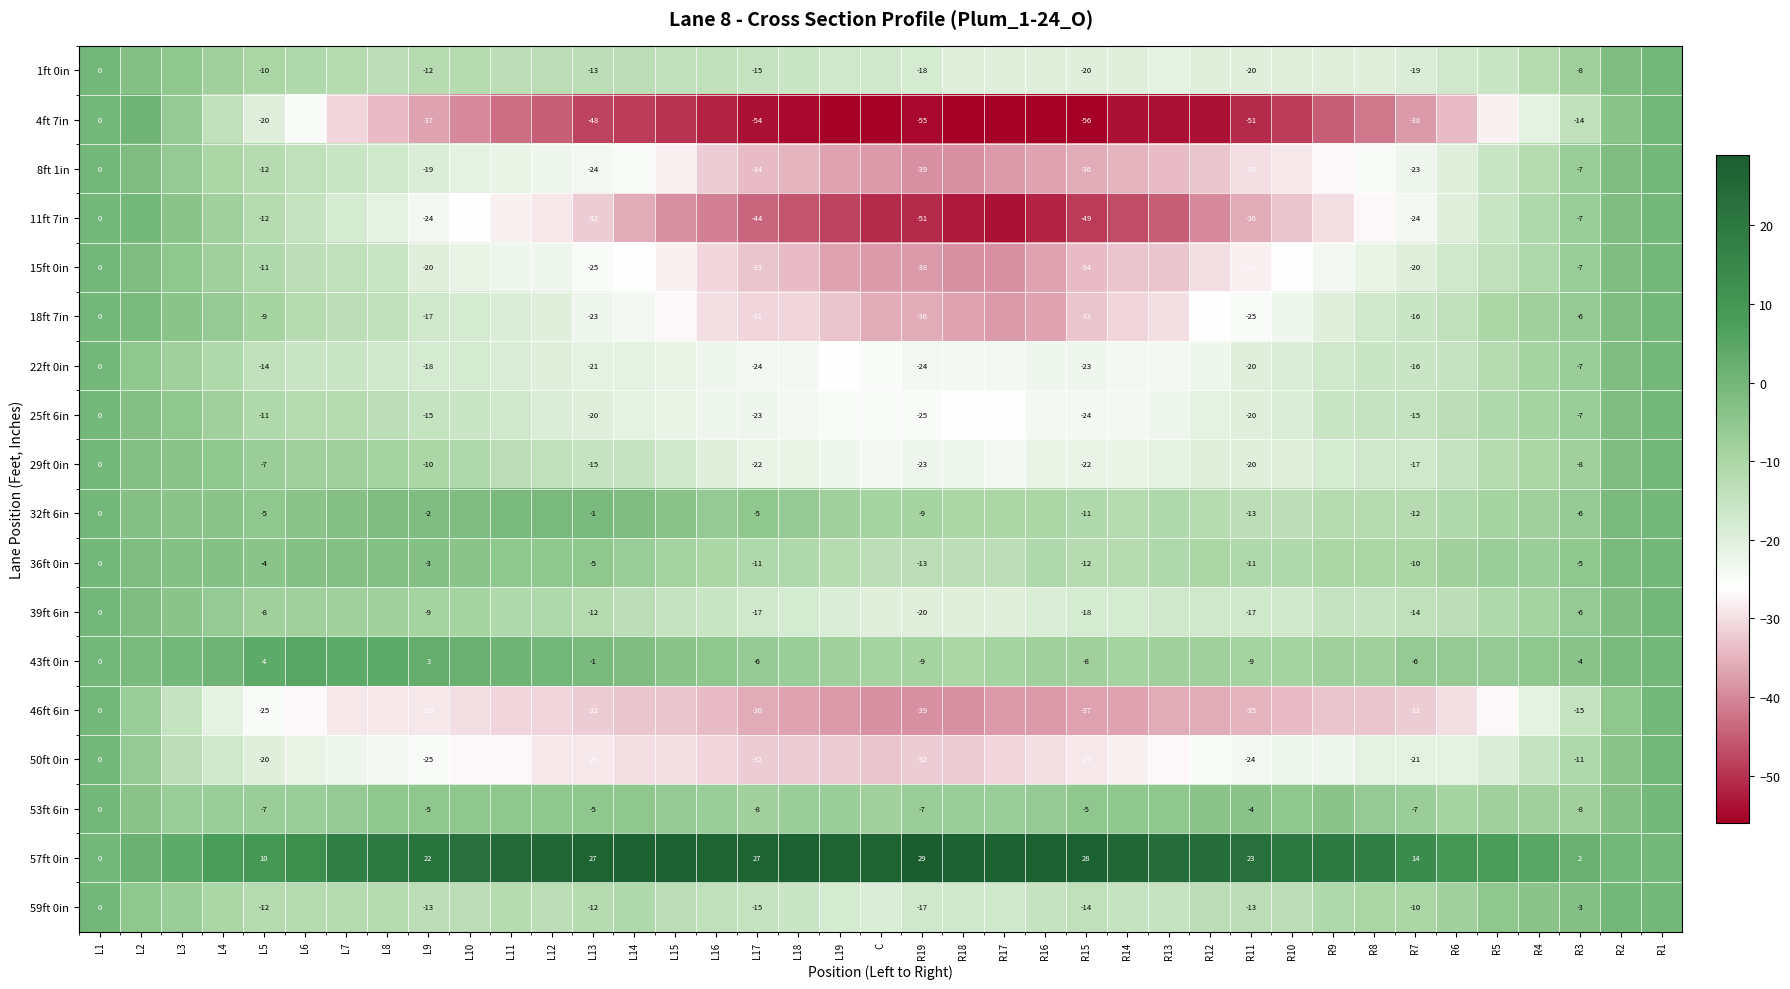

Is it true that 32ft 6in equals -1 at L13?

False